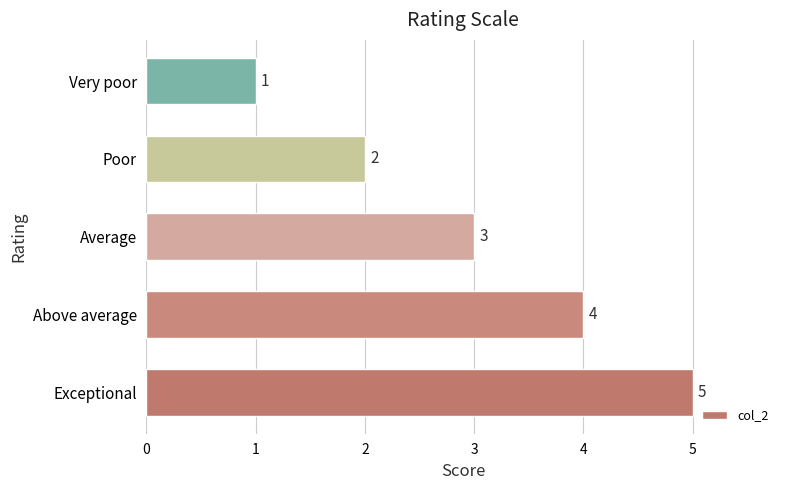

What is the greatest value displayed?

5